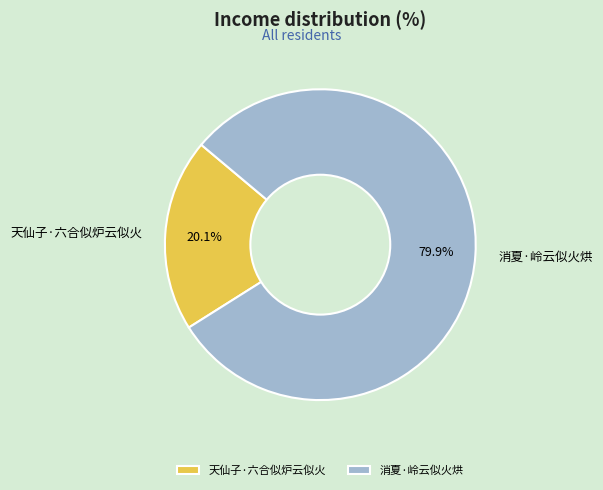

Which slice is the largest?

消夏·岭云似火烘